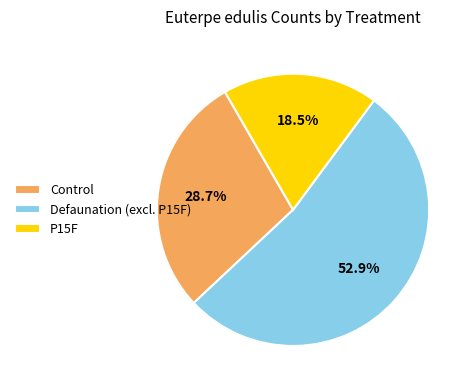

How many slices are in this pie chart?

3